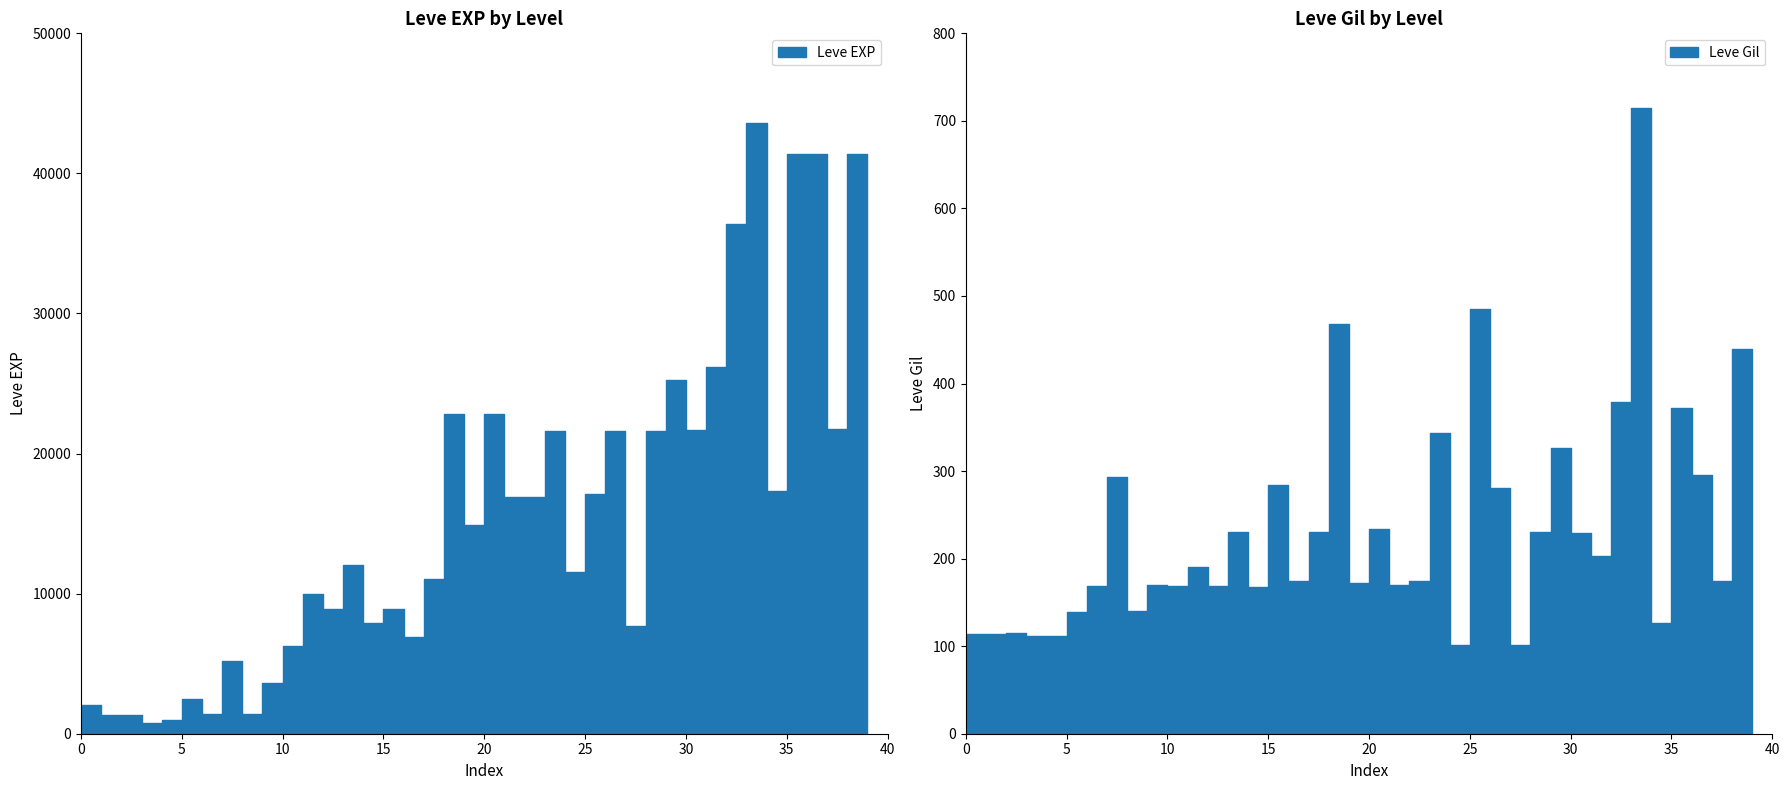

True or false: Leve EXP and Leve Gil cross at least once.

False